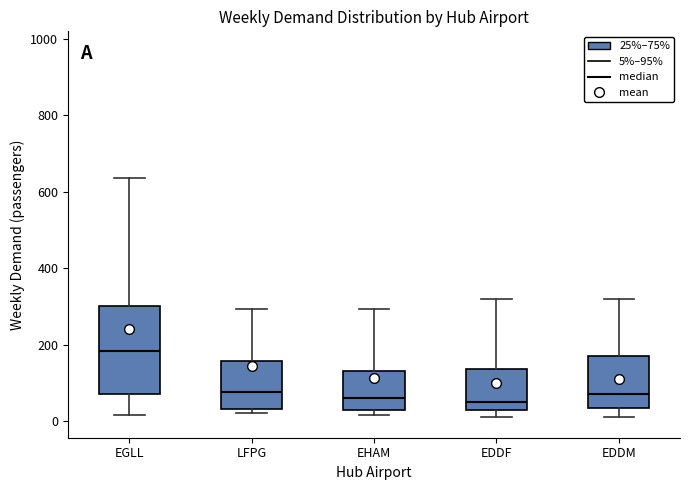

Comparing the boxes themselves (not the whiskers), which one is the tallest?

EGLL